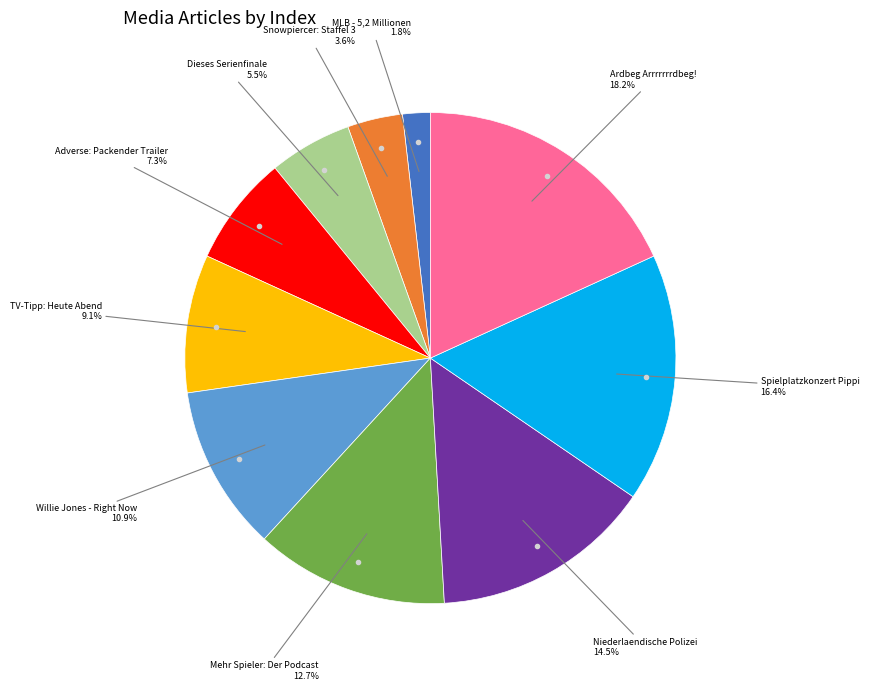

How many segments does this pie chart have?

10